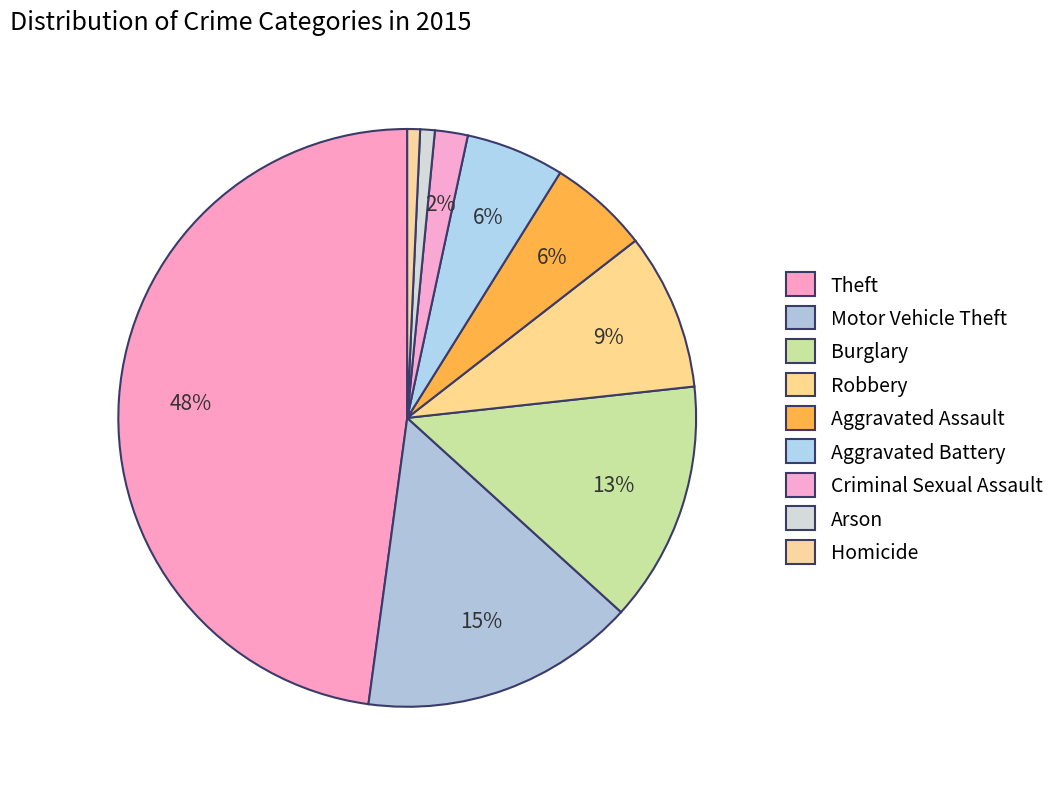

What is the smallest slice in the pie chart?

Homicide